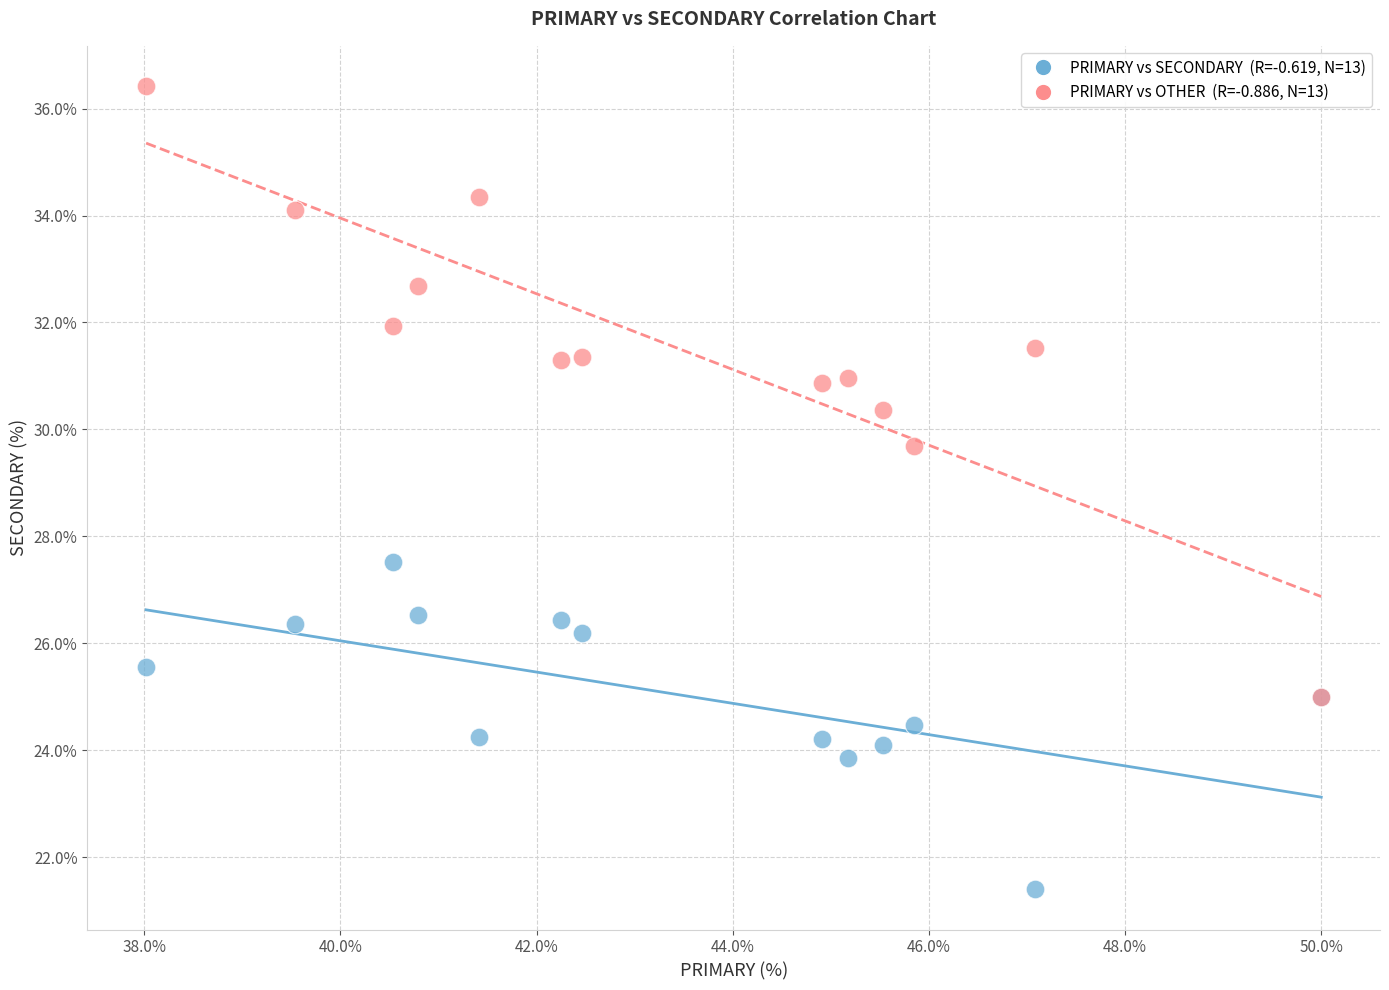

Across all series, what Y value is closest to 28?

27.5